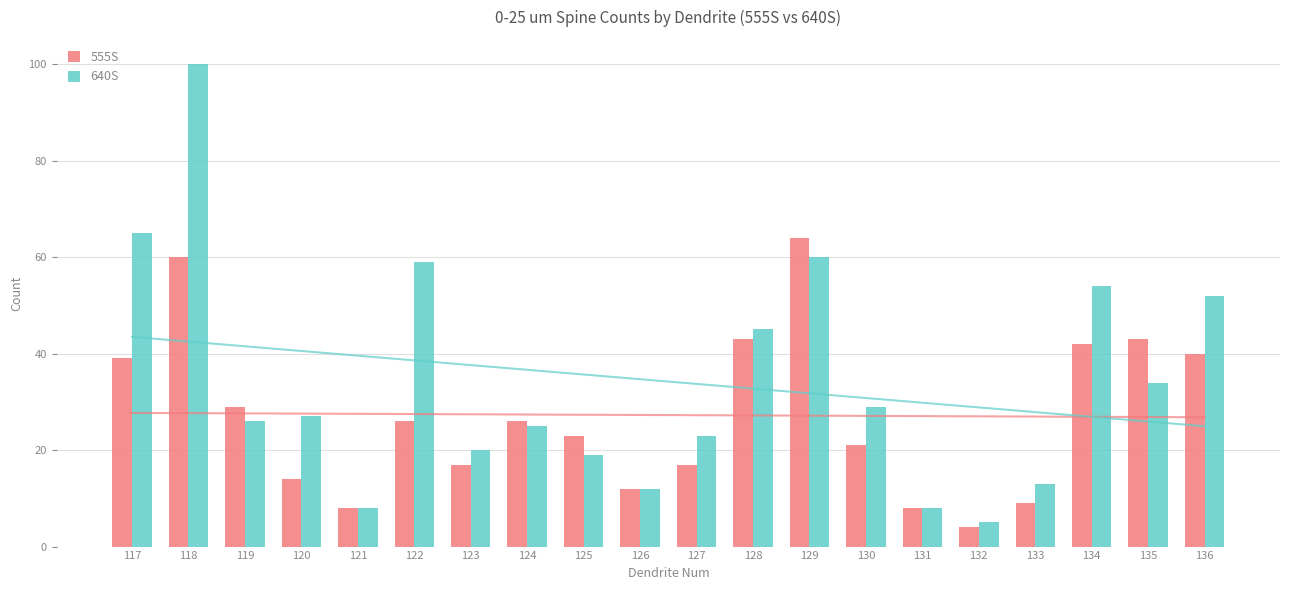

What is the highest value of the 555S series?

64